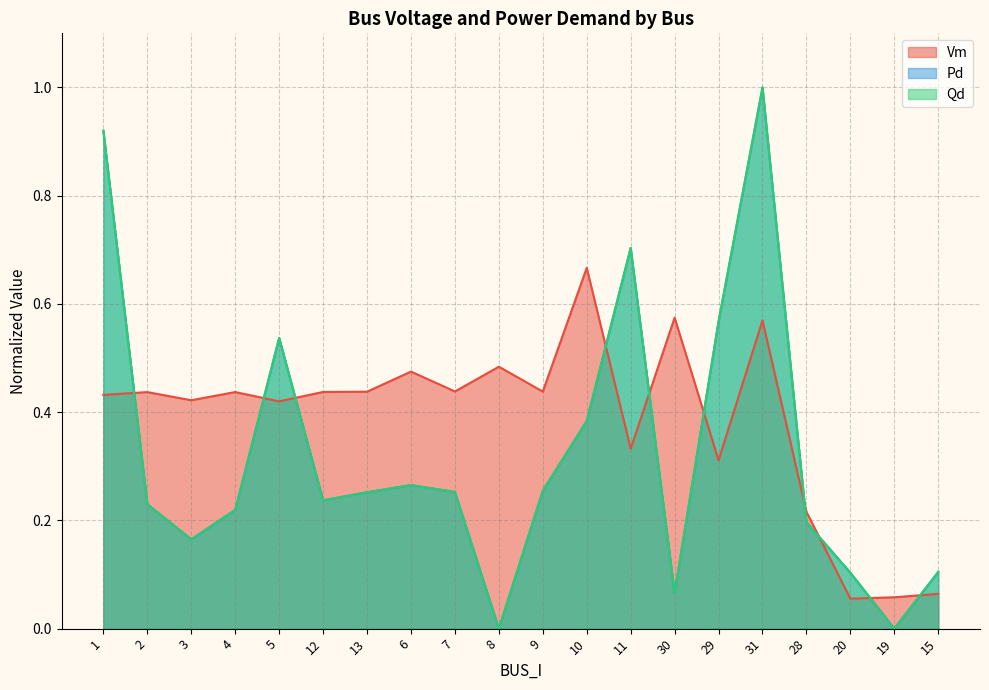

What are all the series names shown in the legend?

Vm, Pd, Qd